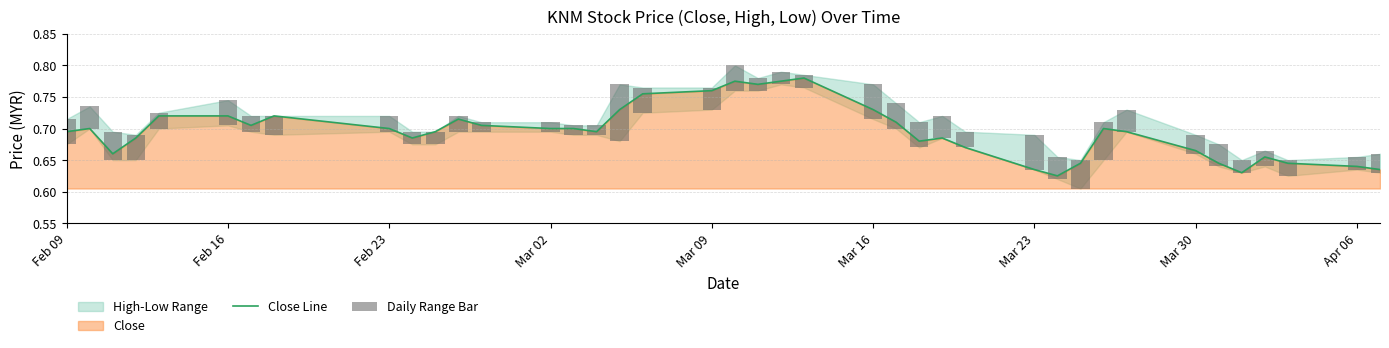

True or false: Close Line has a value of 0.7 at Feb 23.

True